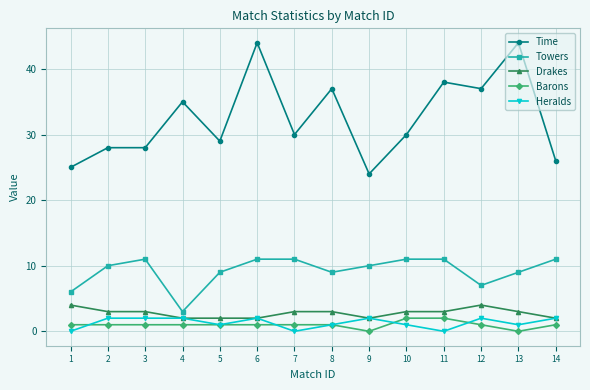

What is the value of the Towers point at the 2nd from the left?

10